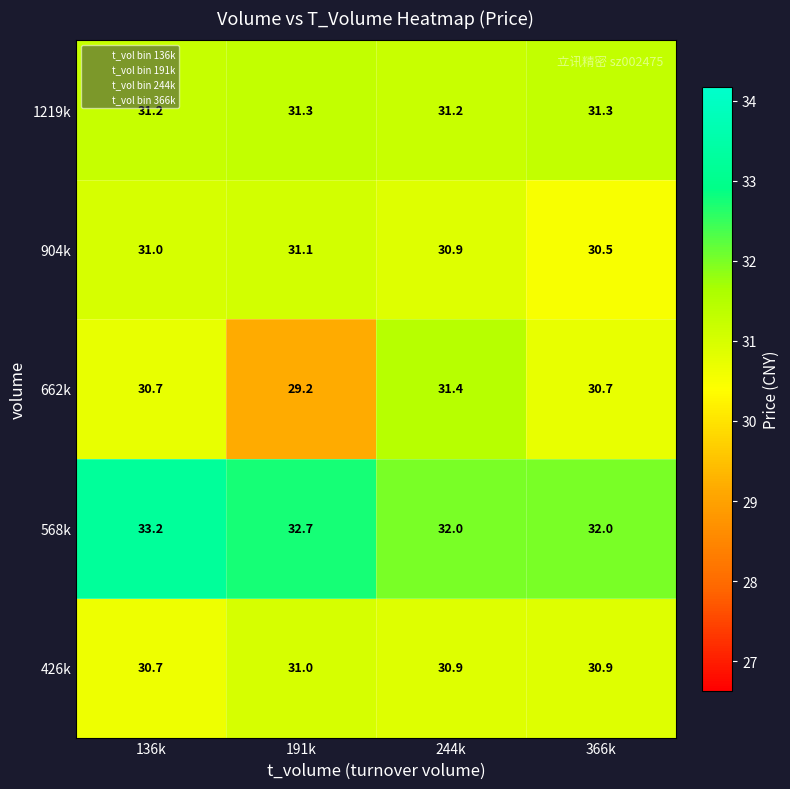

Reading left to right, list all the values displayed in this chart.

1219k: 136k=31.2	191k=31.3	244k=31.2	366k=31.3
904k: 136k=31.0	191k=31.1	244k=30.9	366k=30.5
662k: 136k=30.7	191k=29.2	244k=31.4	366k=30.7
568k: 136k=33.2	191k=32.7	244k=32.0	366k=32.0
426k: 136k=30.7	191k=31.0	244k=30.9	366k=30.9